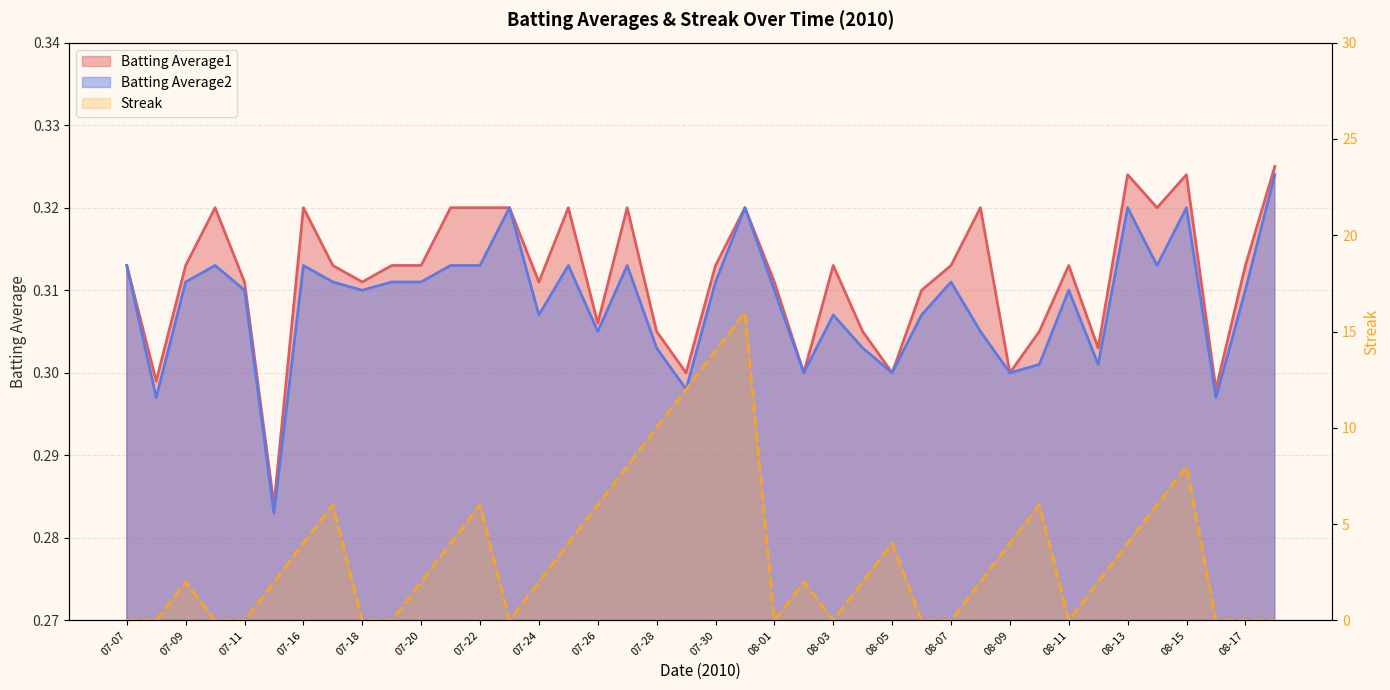

Is the value of Streak at 08-07 greater than the value of Batting Average1 at 08-14?

No